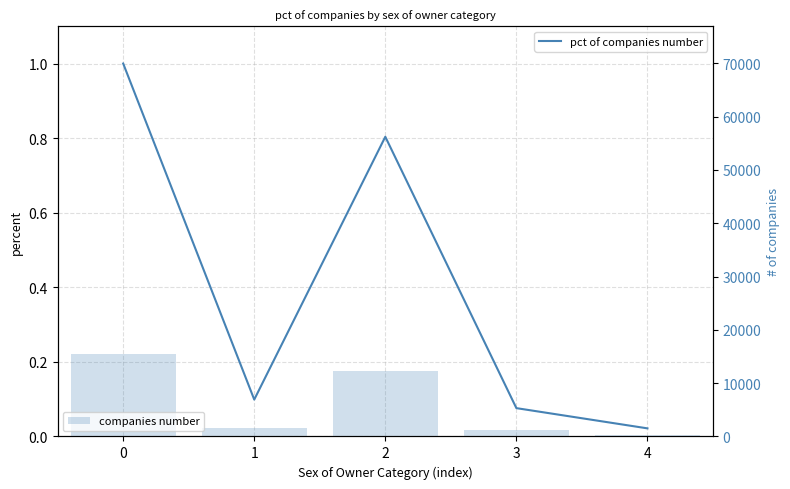

What is the sum of all companies number values?

30785.0